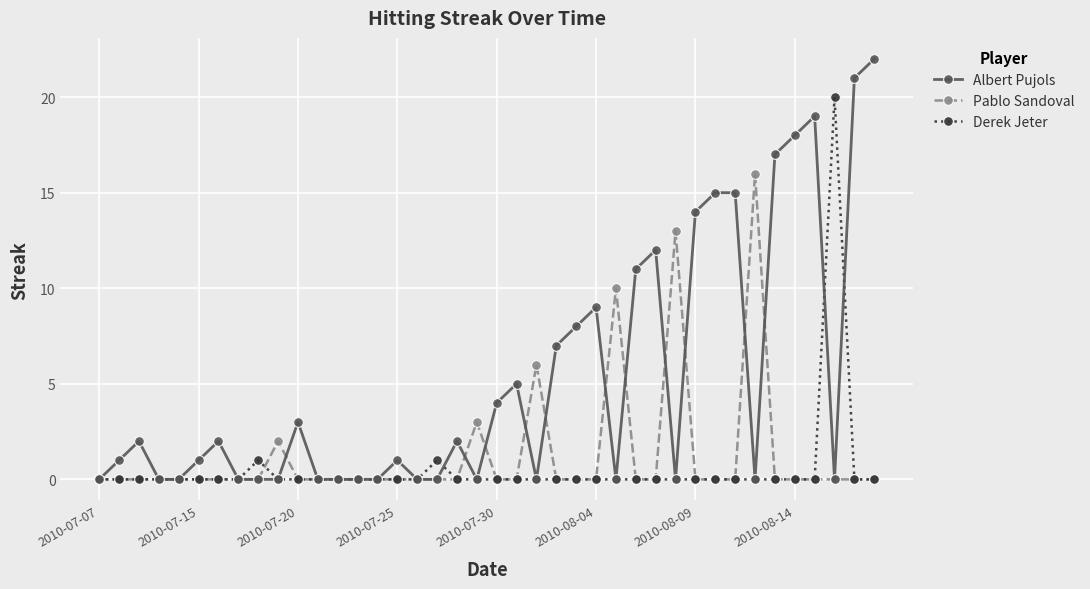

In Derek Jeter, how many points are higher than both neighbors (excluding endpoints)?

3